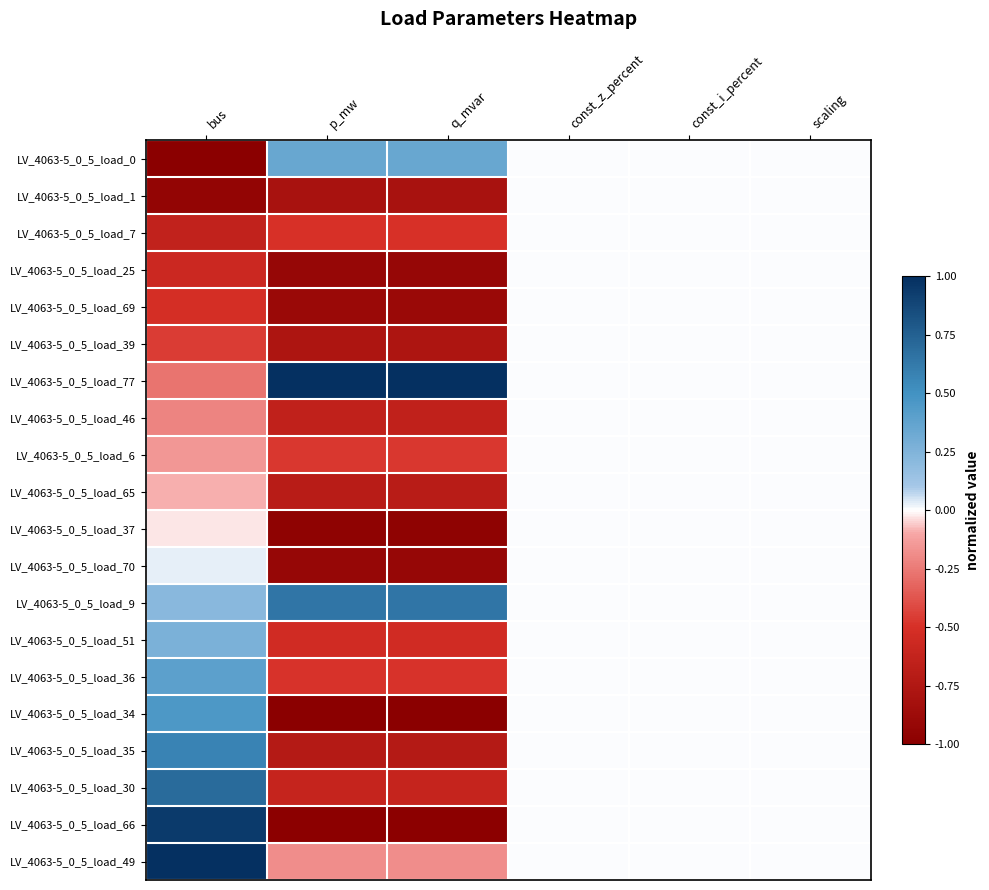

At how many categories does at least one series exceed 0?

3